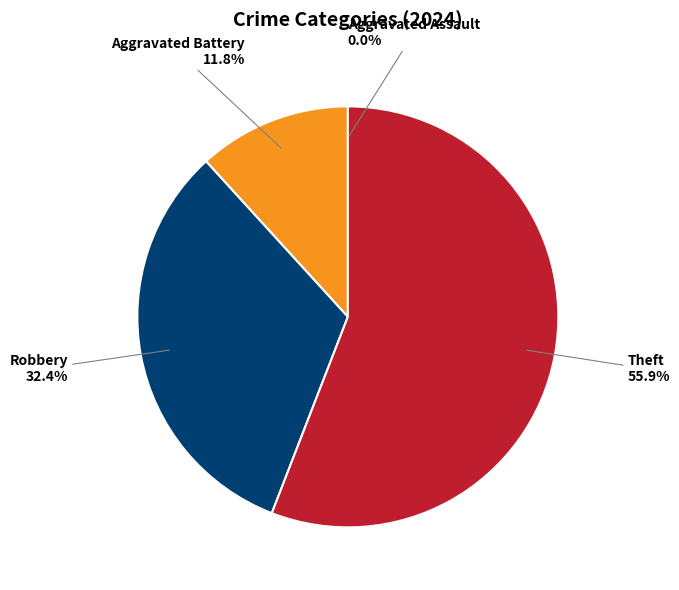

What is the majority slice?

Theft